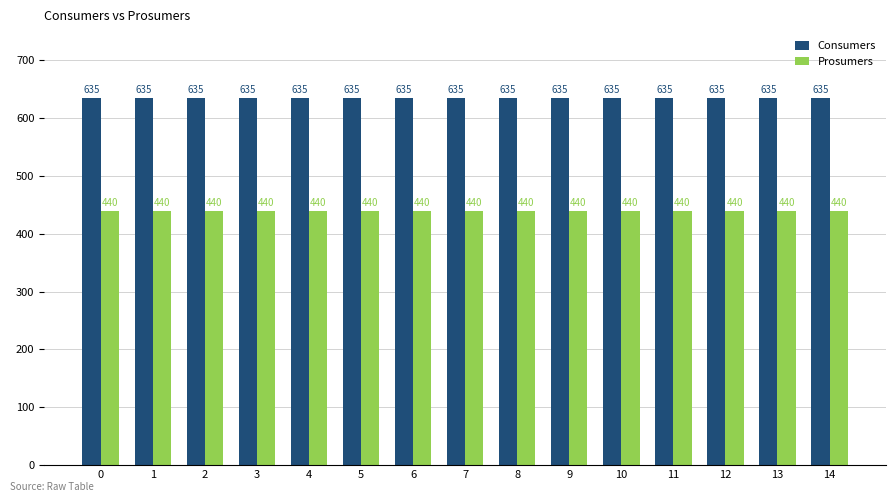

Is the value of Consumers at 2 greater than the value of Prosumers at 1?

Yes